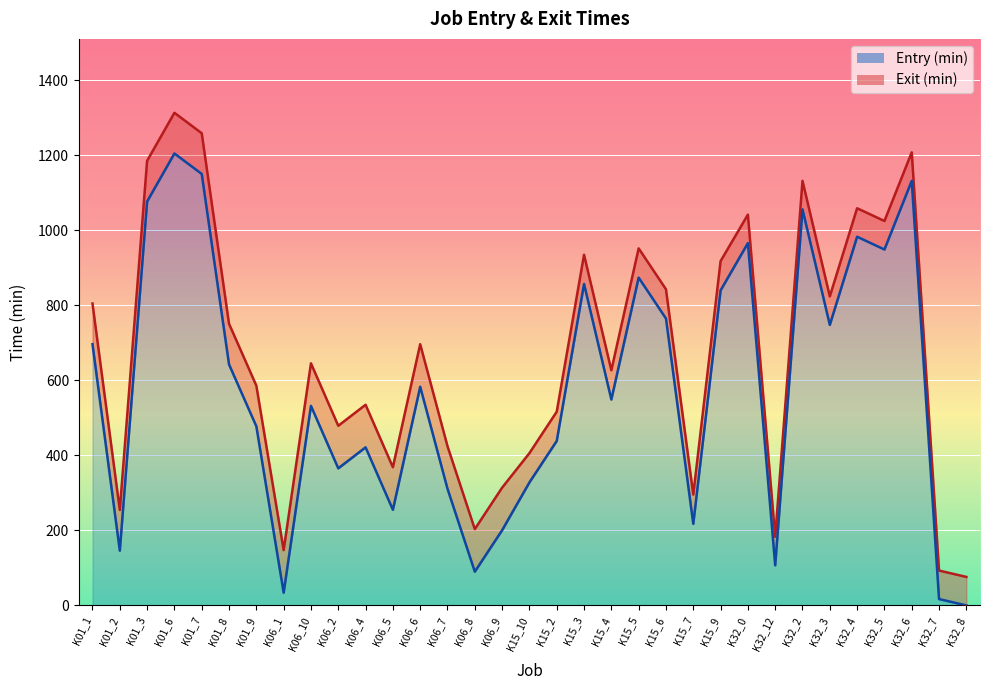

How many lines are shown in the chart?

2